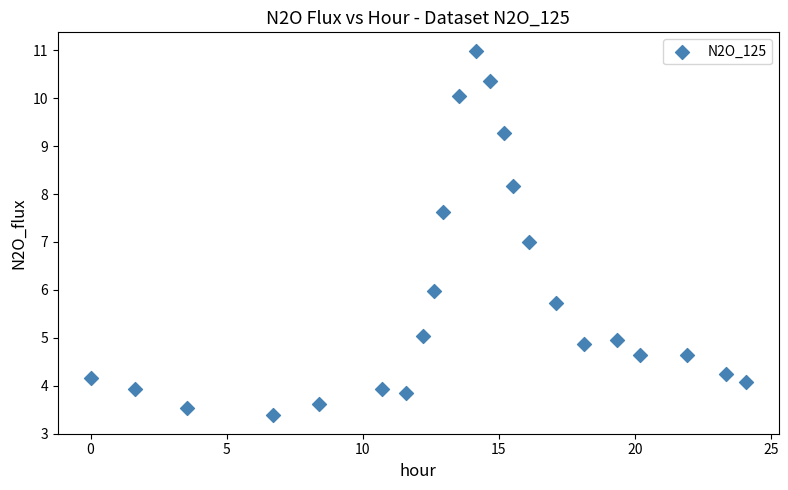

What is the range of X values (max minus min)?

24.1